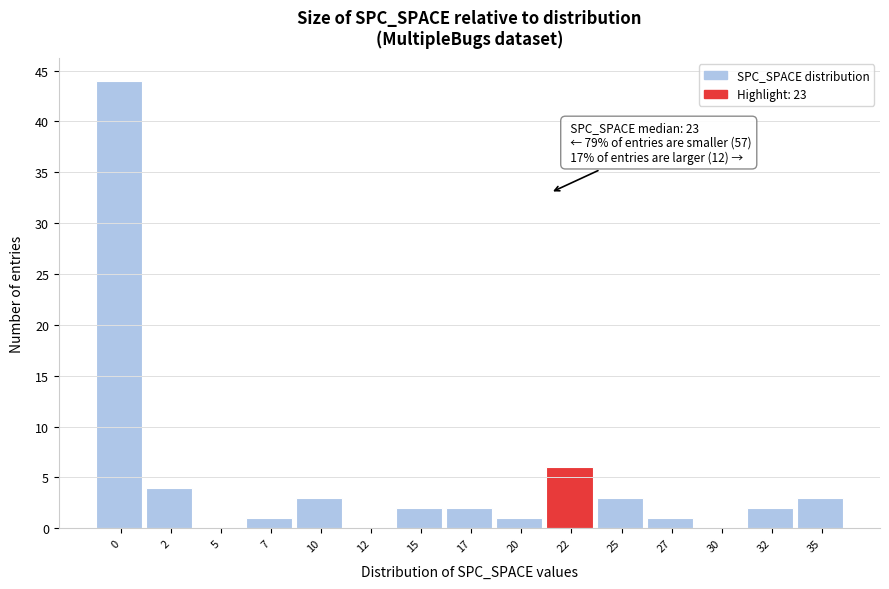

Reading left to right, list all the values displayed in this chart.

0=44	2=4	5=0	7=1	10=3	12=0	15=2	17=2	20=1	22=6	25=3	27=1	30=0	32=2	35=3